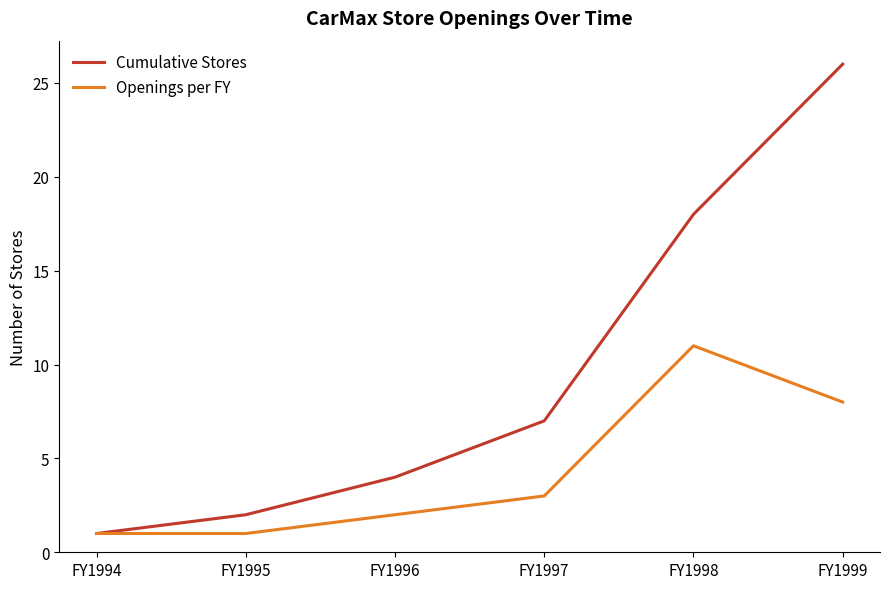

What is the total value across all series at FY1999?

34